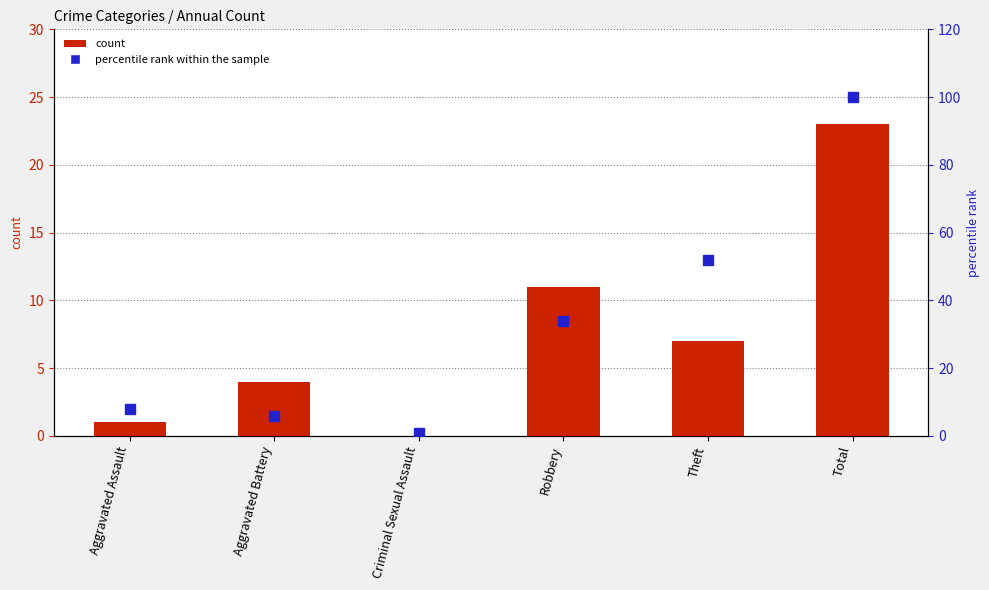

Is the value of count at Theft greater than the value of percentile rank within the sample at Aggravated Assault?

No